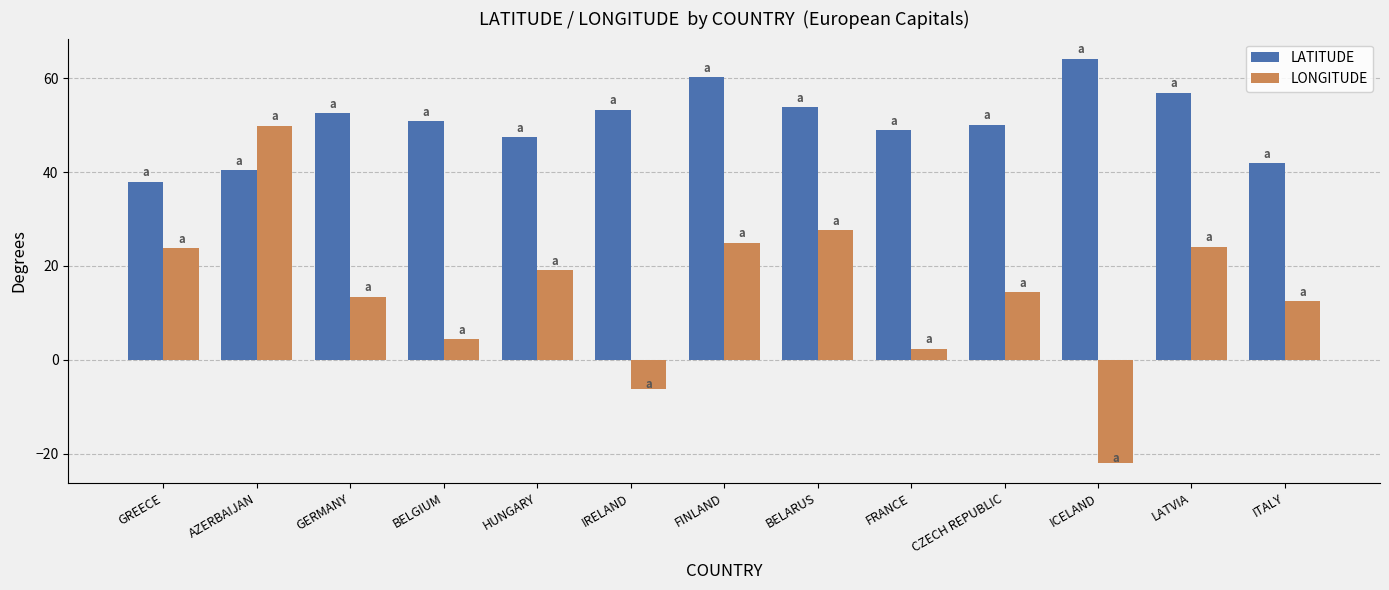

What is the total value across all series at LATVIA?

81.1